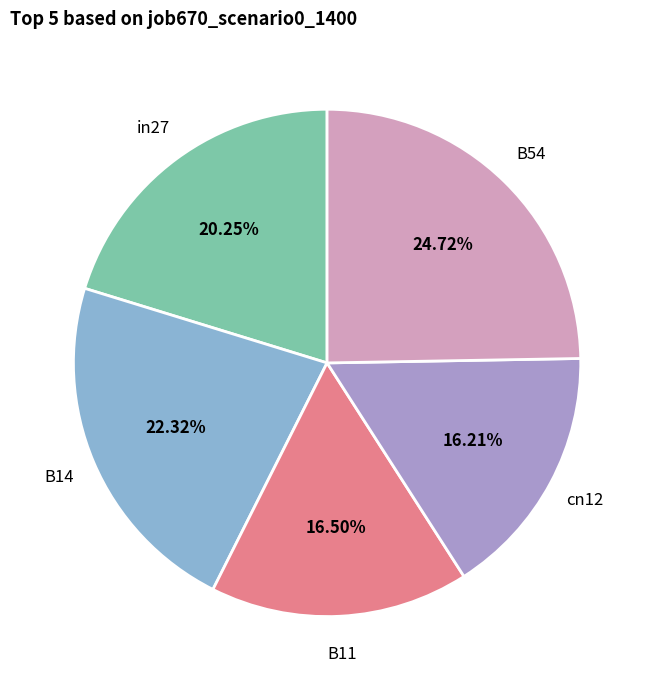

Is there a majority slice in this chart?

No